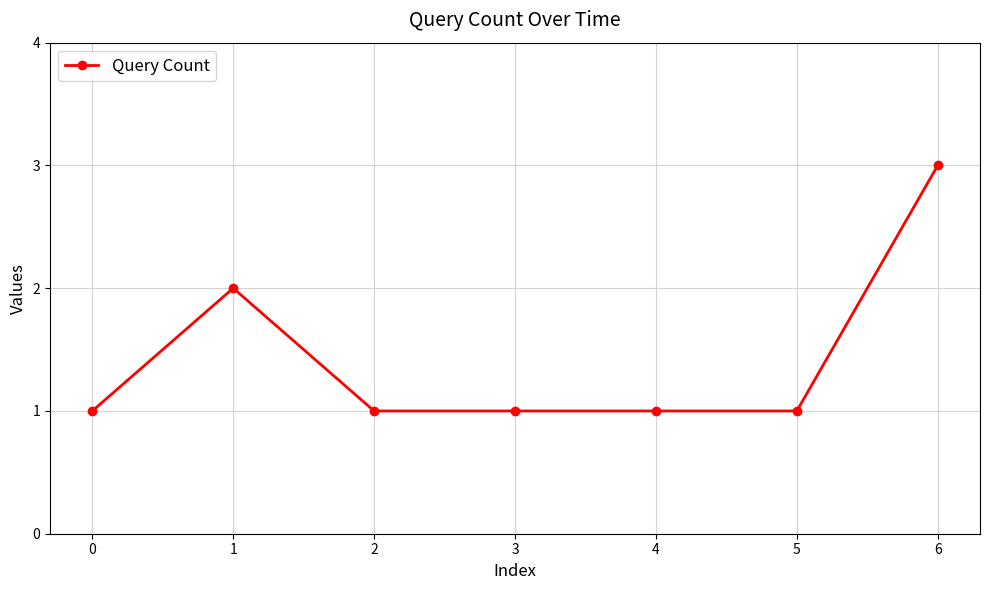

Count the number of data series in this chart.

1